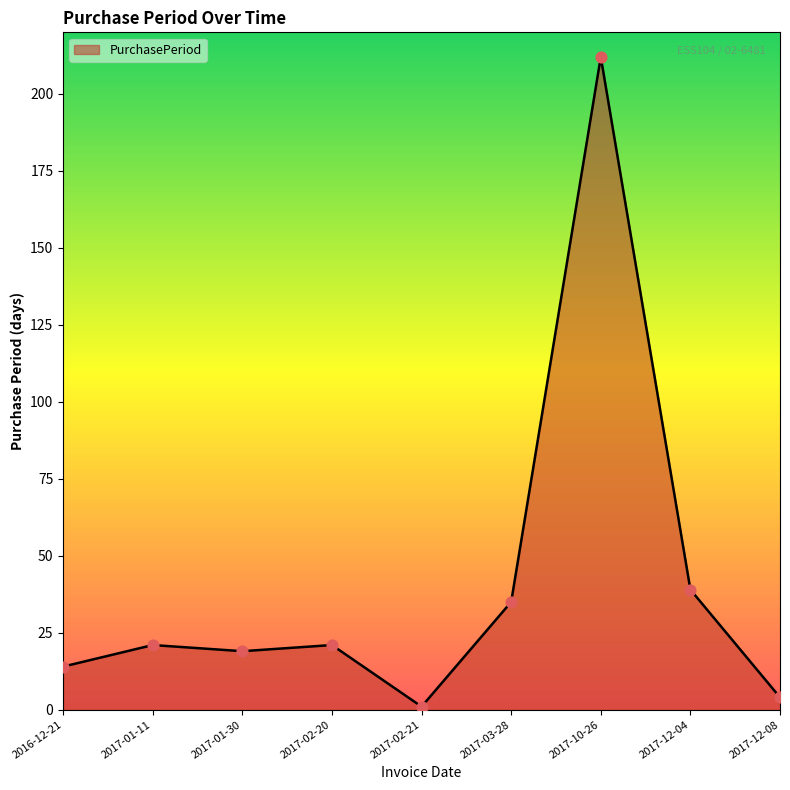

Which has a higher value, 2017-01-11 or 2017-02-21?

2017-01-11